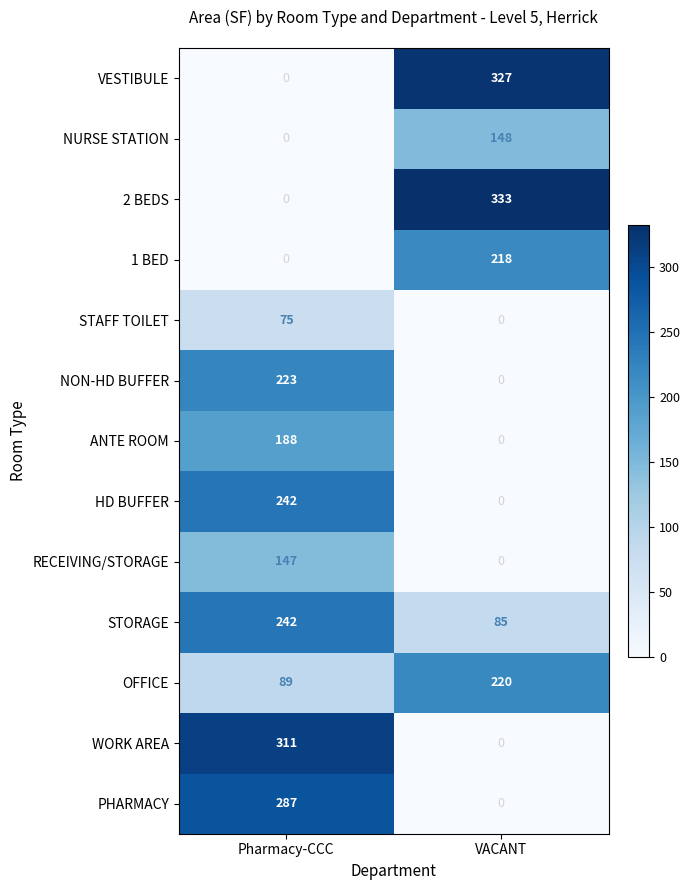

Where is STAFF TOILET nearest to the value 37?

VACANT